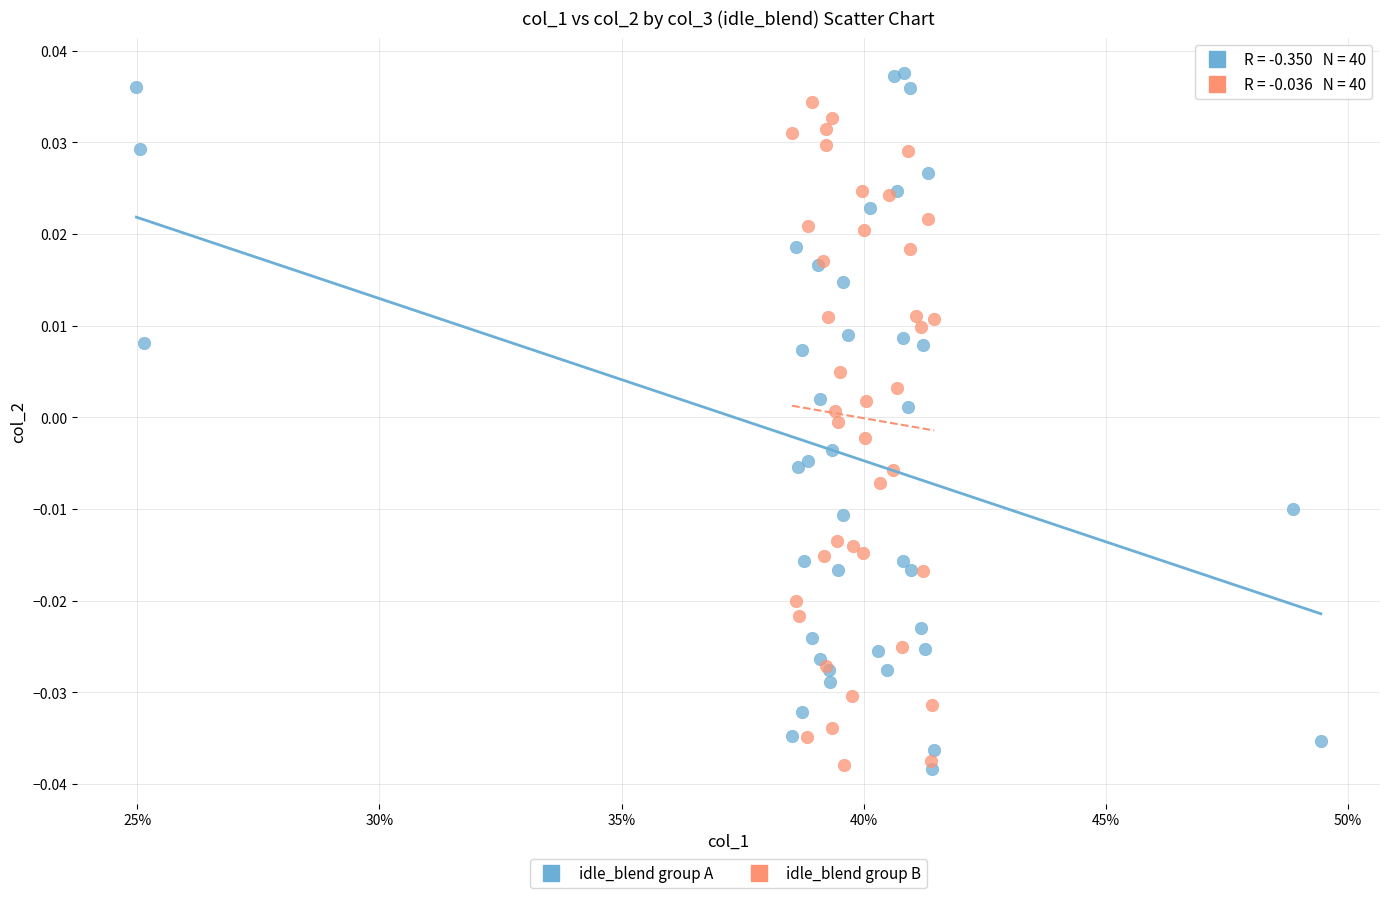

What are all the series names shown in the legend?

idle_blend group A, idle_blend group B